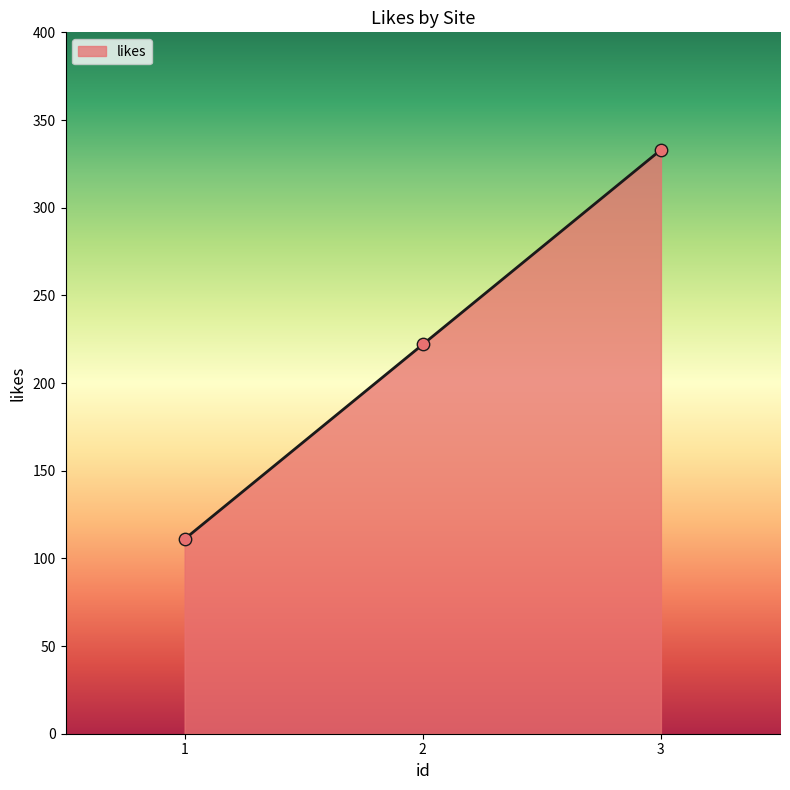

Between 2 and 1, which is larger?

2